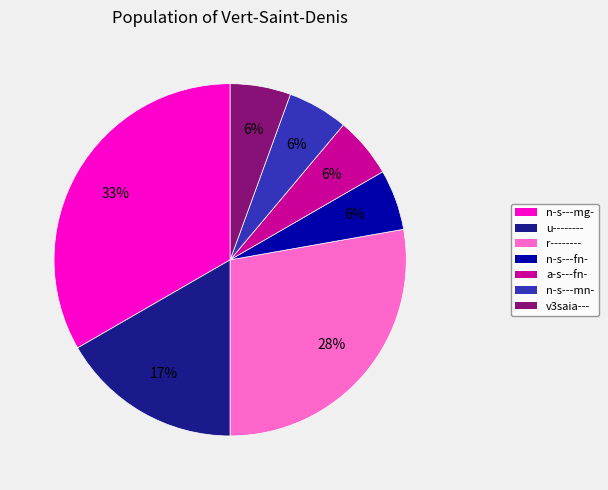

Combined, do v3saia--- and n-s---mg- account for over 50%?

No